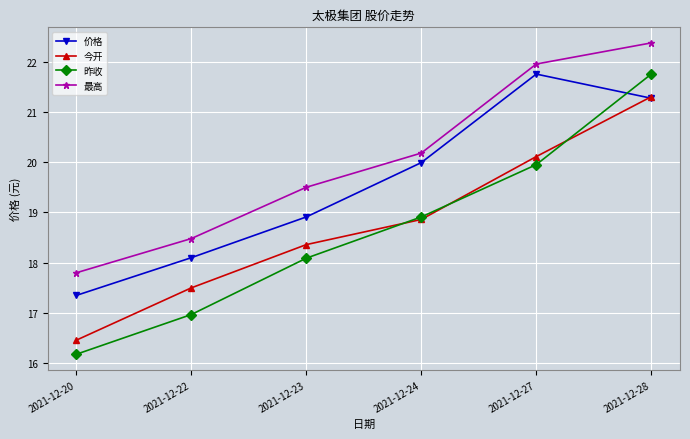

The value of 昨收 at 2021-12-22 is 17.0. True or false?

True